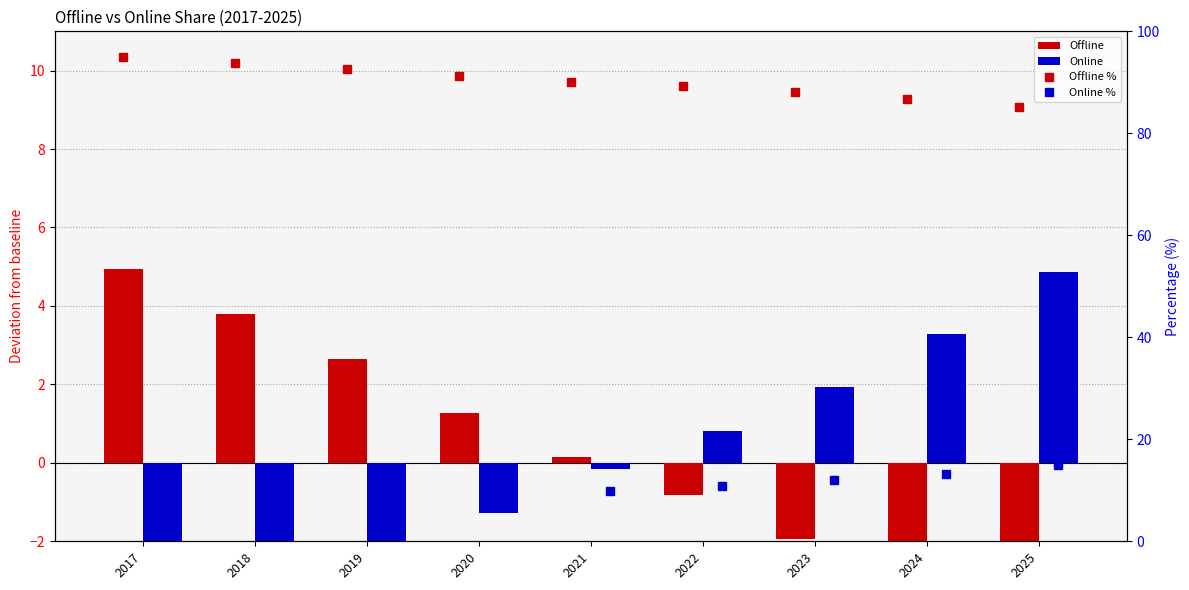

The value of Offline % at 2017 is 149.8. True or false?

False